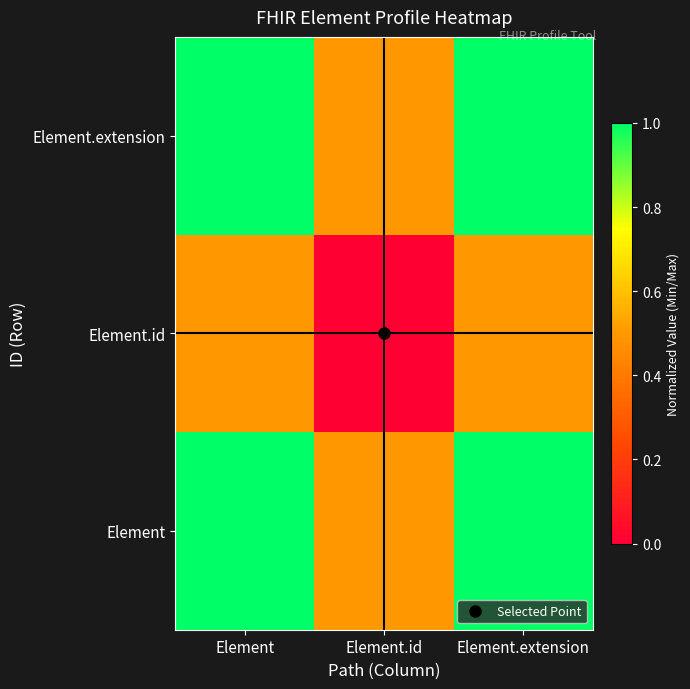

At how many categories does at least one series exceed 0?

3